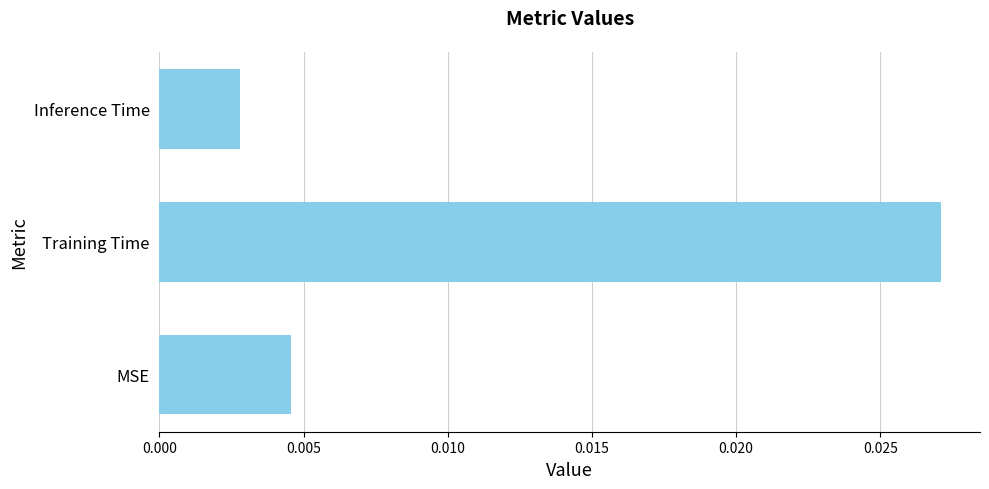

List the labels in order of value, largest first.

Training Time, MSE, Inference Time